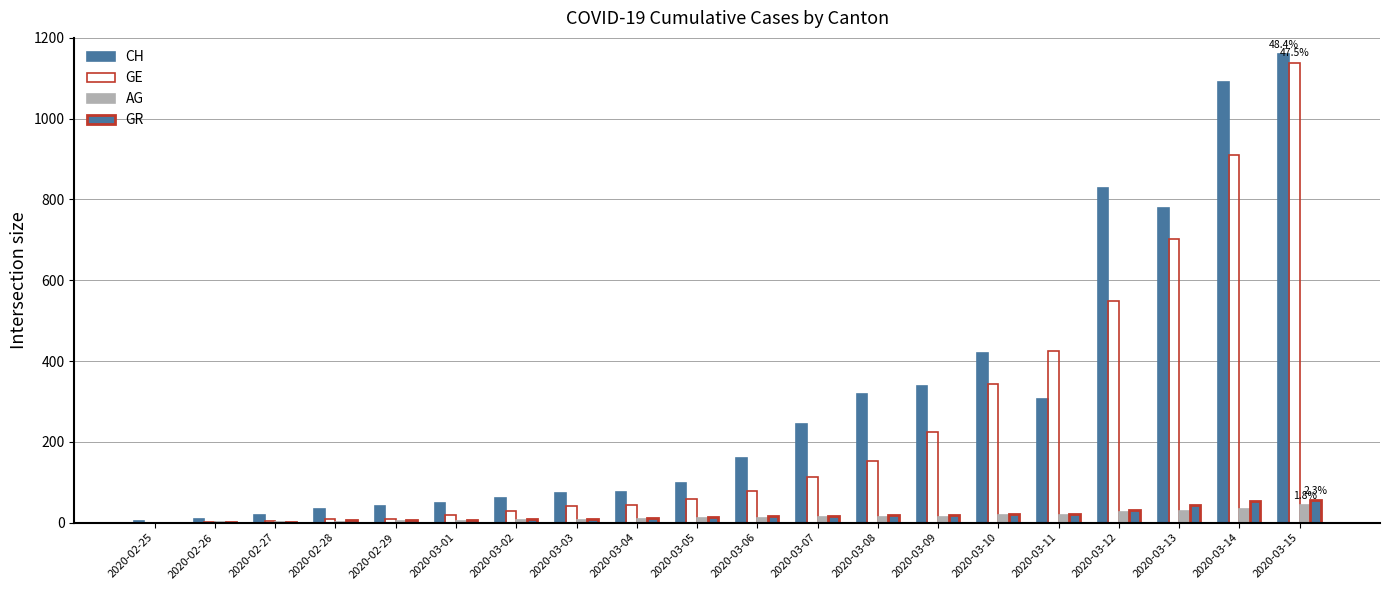

What is the minimum value for CH?

5